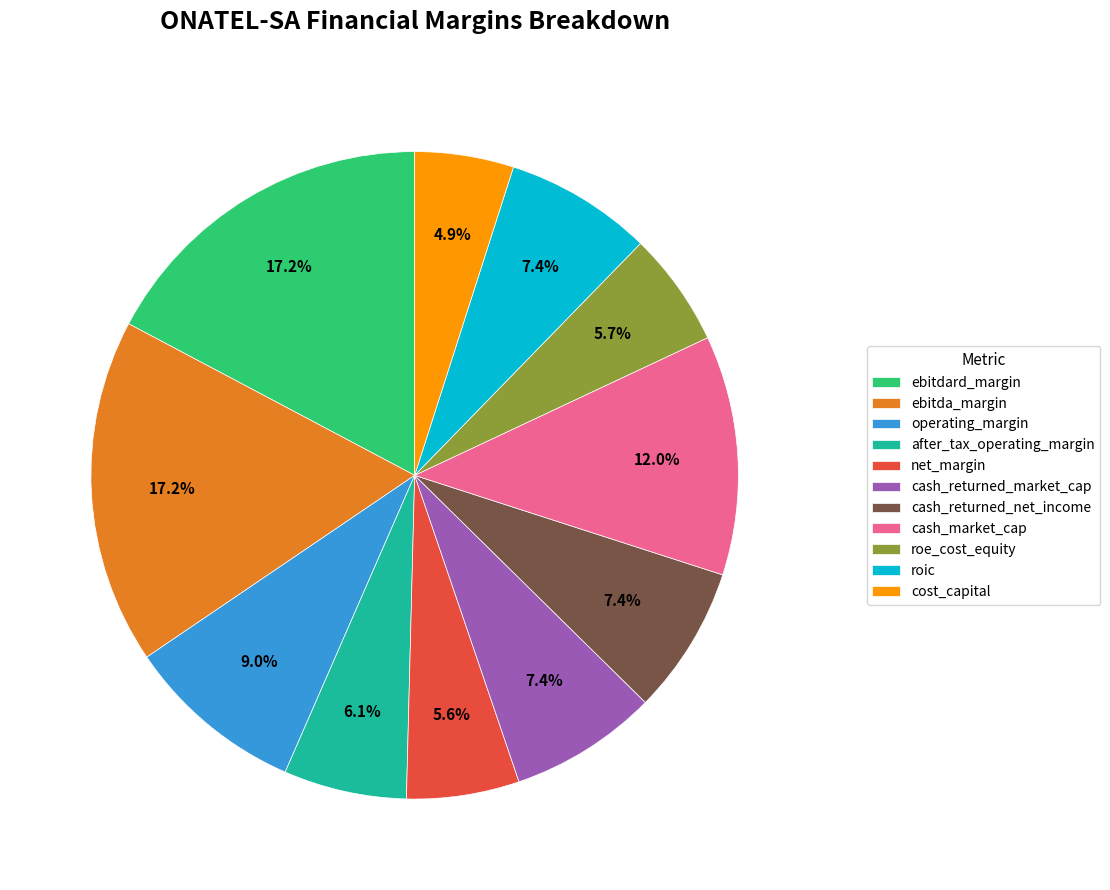

Which slice is the smallest?

cost_capital